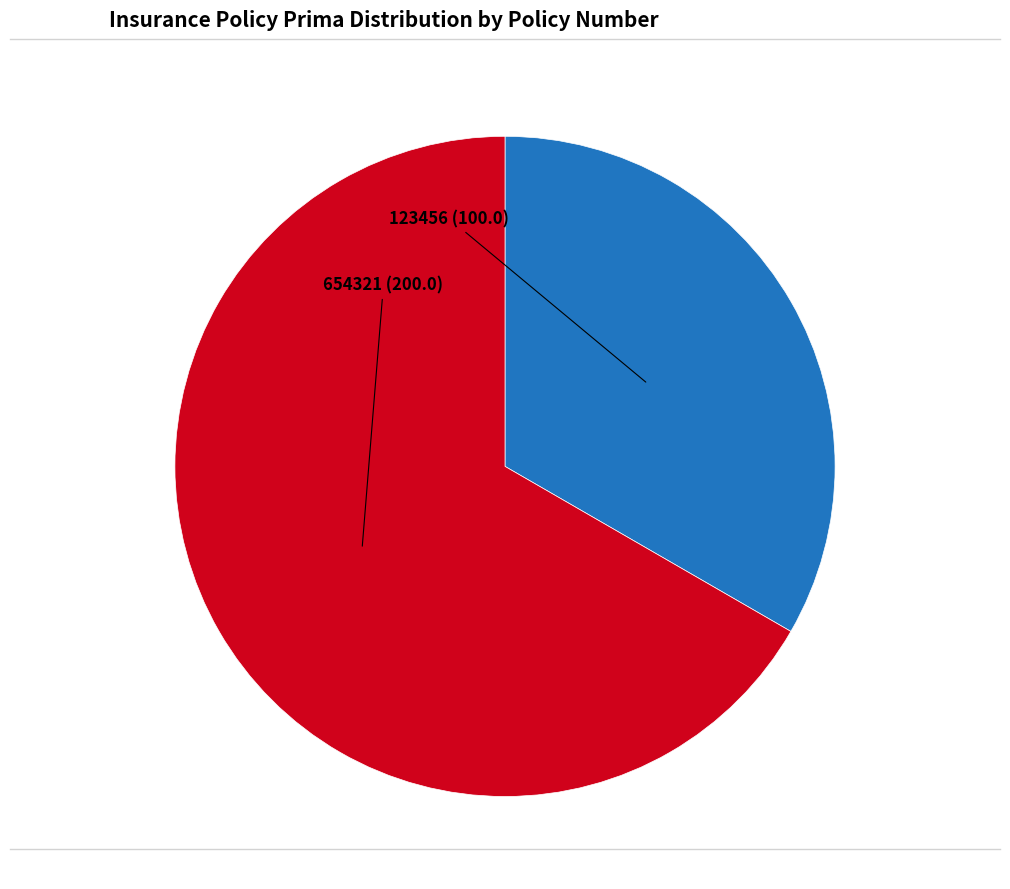

Is there a majority slice in this chart?

Yes